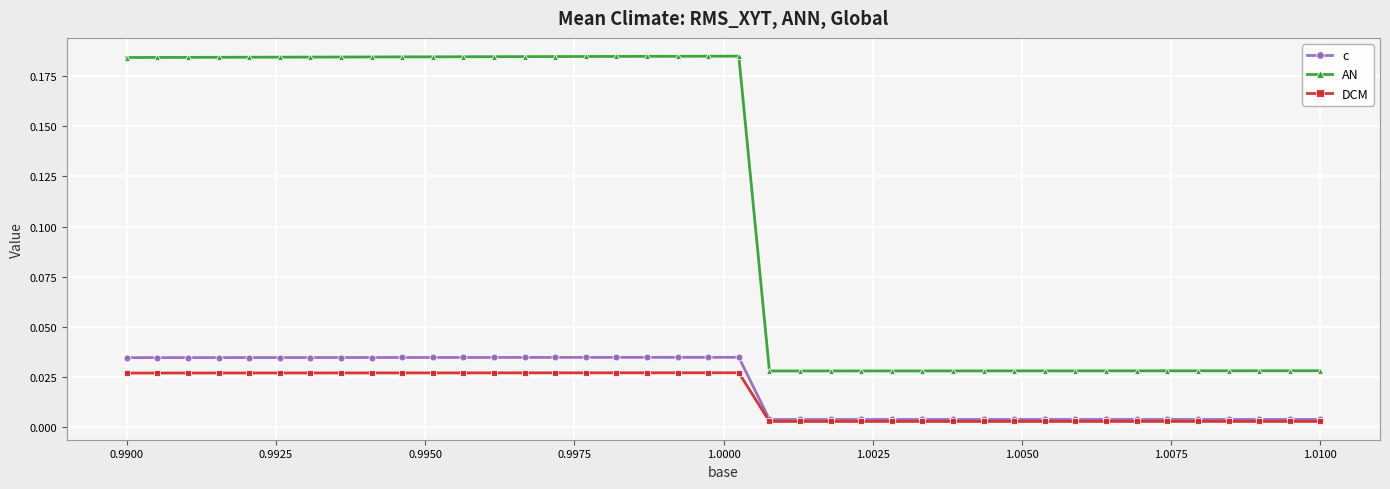

Which series has the widest spread of values?

AN